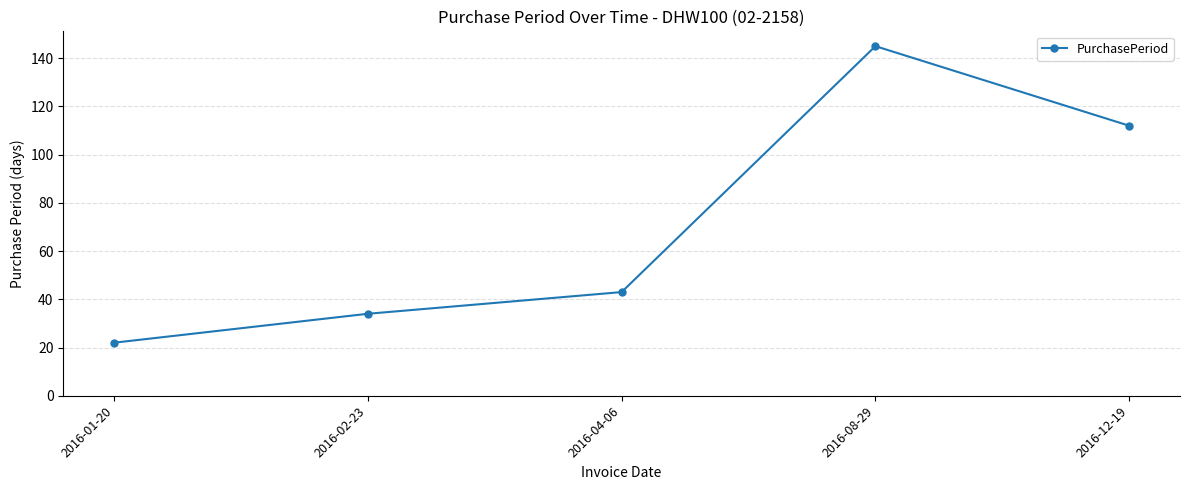

How many data points does each series have?

5